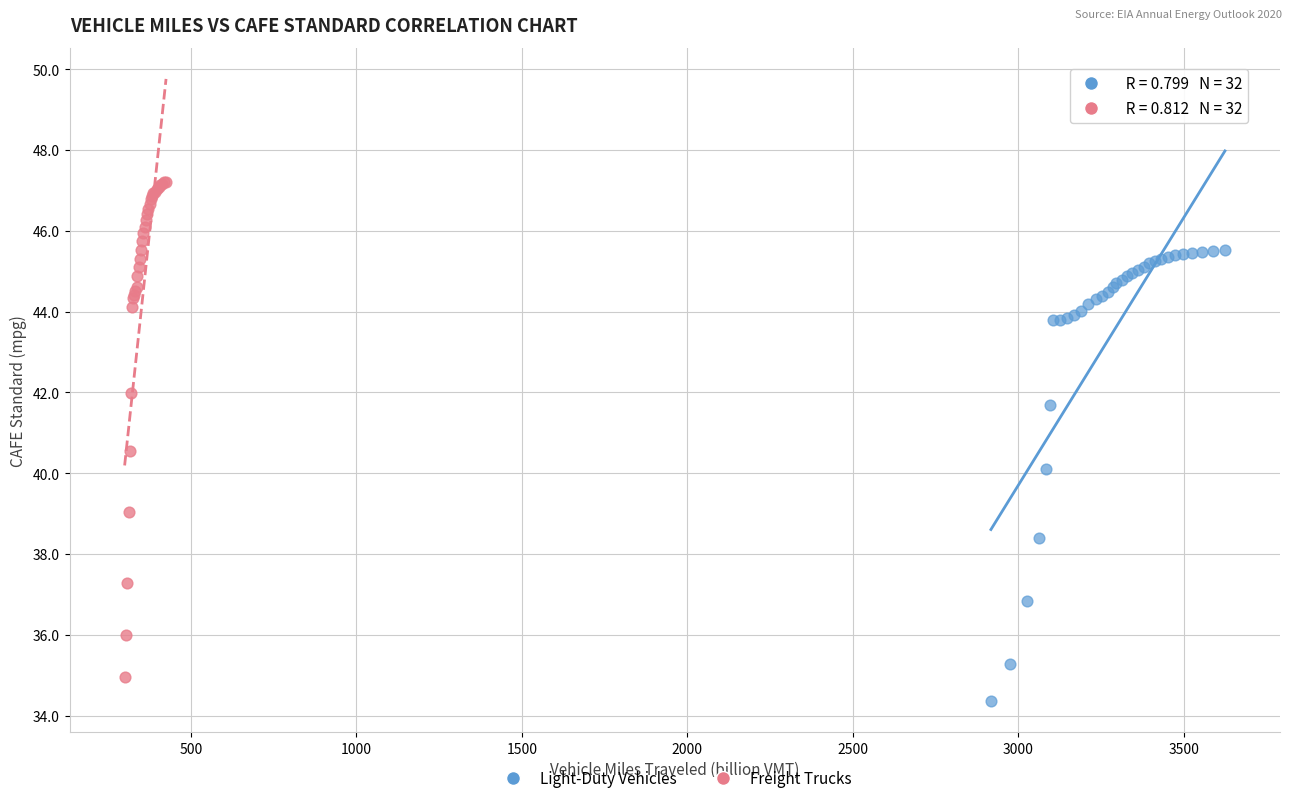

Which series contains the highest Y value?

Freight Trucks